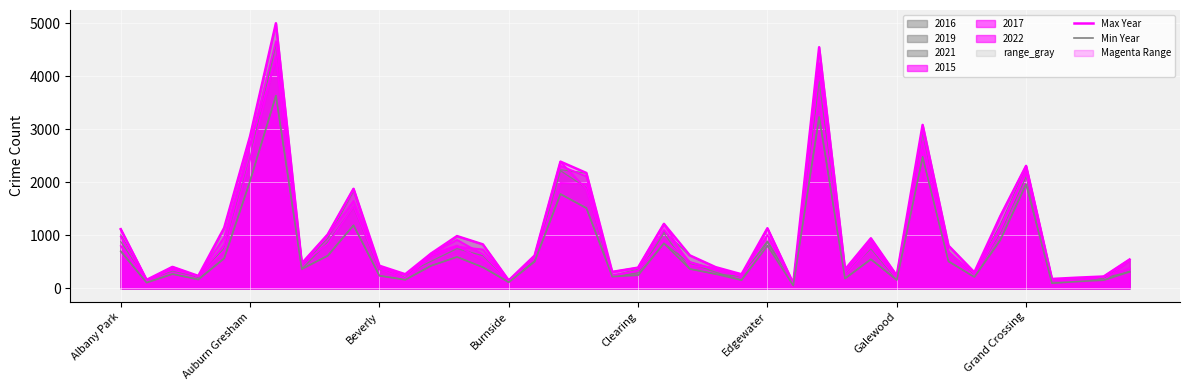

How many values in the Min Year series are below 398?

20